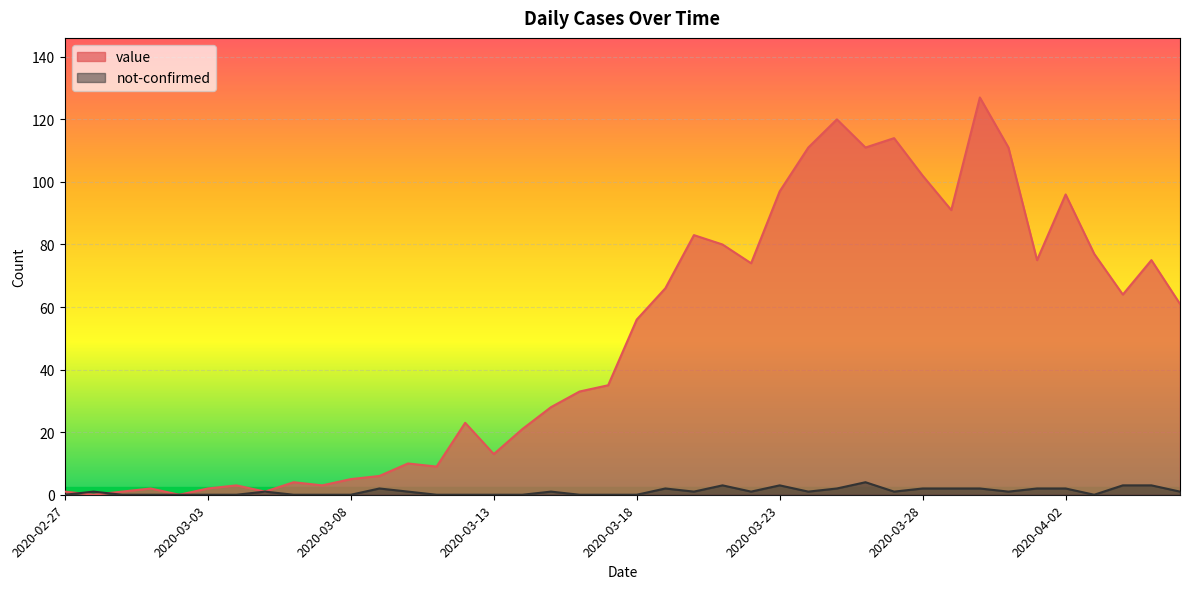

Reading left to right, transcribe all the data shown in this chart.

value: 1	0	1	2	0	2	3	1	4	3	5	6	10	9	23	13	21	28	33	35	56	66	83	80	74	97	111	120	111	114	102	91	127	111	75	96	77	64	75	61
not-confirmed: 0	1	0	0	0	0	0	1	0	0	0	2	1	0	0	0	0	1	0	0	0	2	1	3	1	3	1	2	4	1	2	2	2	1	2	2	0	3	3	1